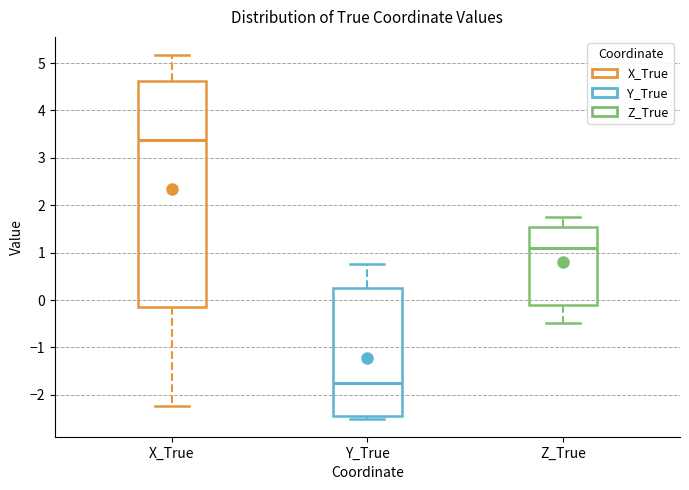

Reading left to right, transcribe this box plot: for each box, give where its median line is, the range the box spans, and where its two whiskers end, as read against the y-axis. The values are not printed on the chart, so give them approximately, as read against the axis.

X_True: median 3.4, box -0.1 to 4.6, whiskers -2.2 to 5.2
Y_True: median -1.7, box -2.4 to 0.2, whiskers -2.5 to 0.8
Z_True: median 1.1, box -0.1 to 1.5, whiskers -0.5 to 1.7